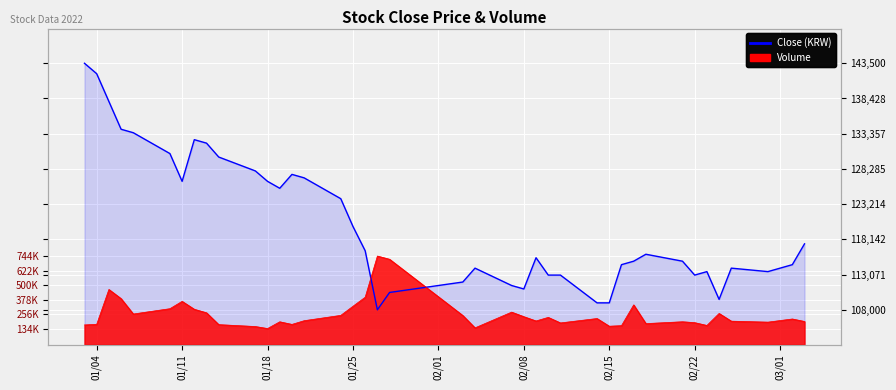

Which label corresponds to the largest value in the chart?

01/04